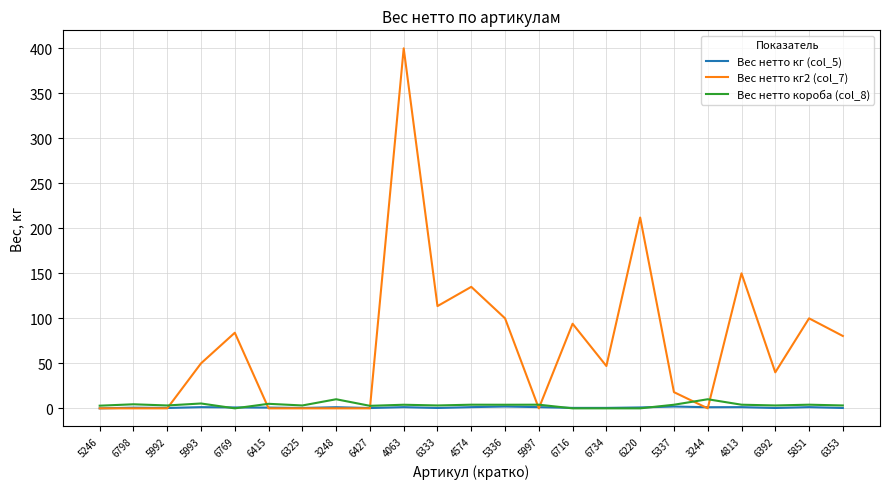

At which label is Вес нетто кг2 (col_7) closest to 200?

6220